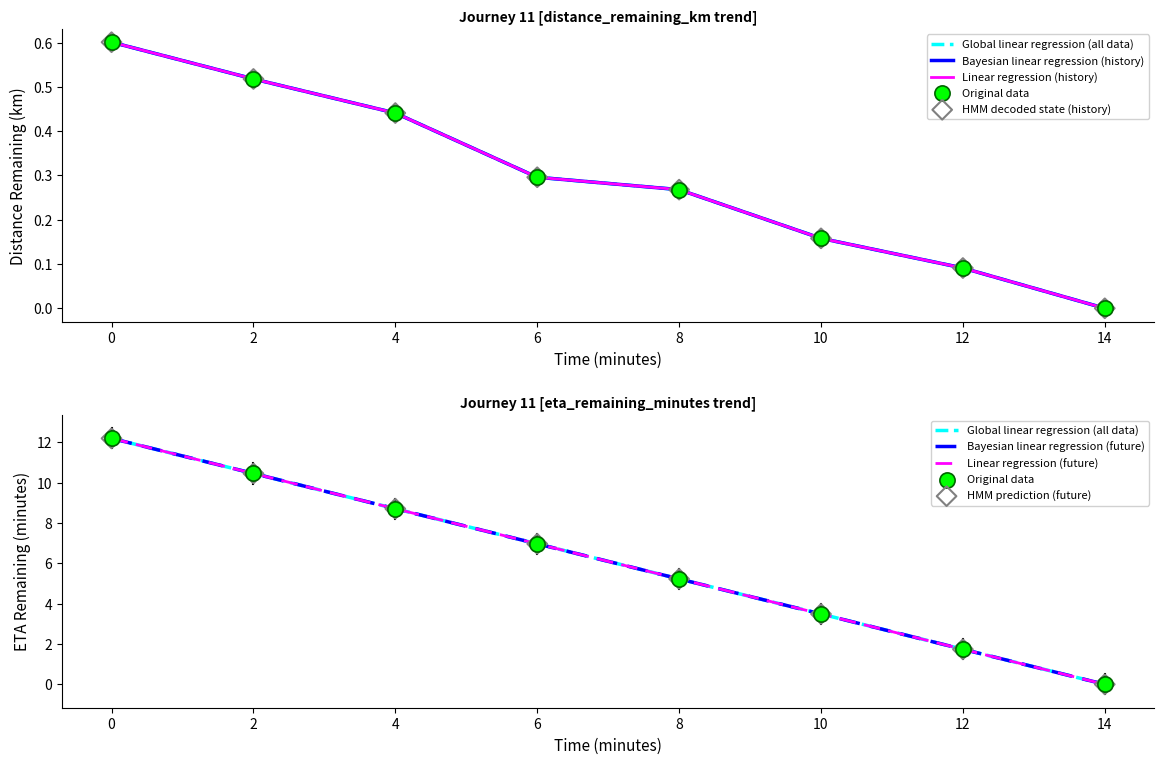

Which series has the largest total across all categories?

eta_remaining_minutes